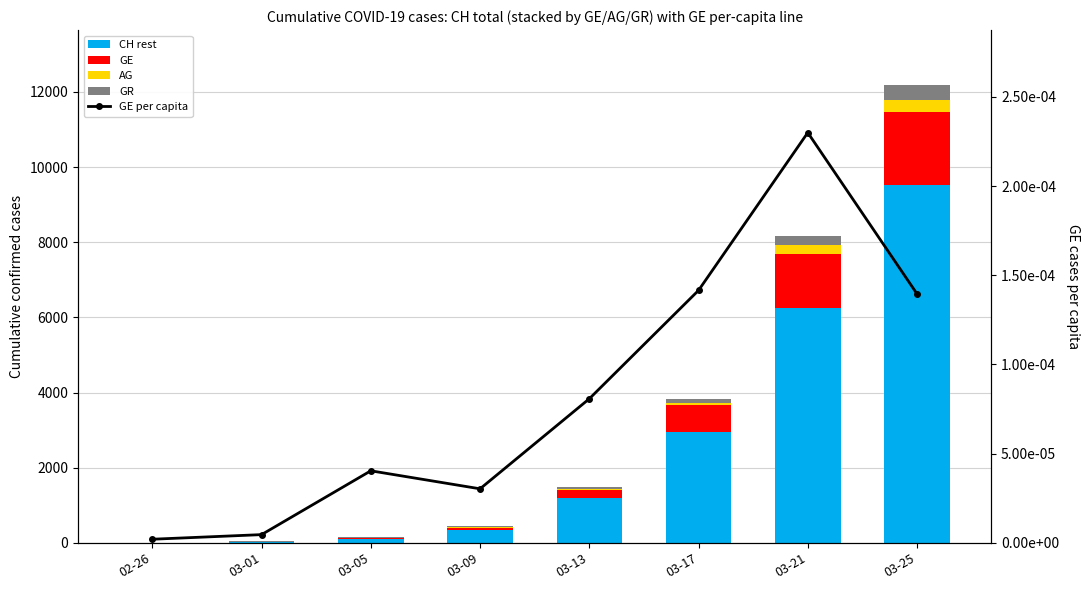

Reading right to left, list all the values displayed in this chart.

CH rest: 03-25=9514.0	03-21=6247.0	03-17=2954.0	03-13=1186.0	03-09=343.0	03-05=101.0	03-01=19.0	02-26=1.0
GE: 03-25=1959.0	03-21=1445.0	03-17=701.0	03-13=224.0	03-09=59.0	03-05=20.0	03-01=9.0	02-26=1.0
AG: 03-25=318.0	03-21=223.0	03-17=69.0	03-13=30.0	03-09=15.0	03-05=11.0	03-01=4.0	02-26=1.0
GR: 03-25=393.0	03-21=258.0	03-17=101.0	03-13=53.0	03-09=18.0	03-05=14.0	03-01=6.0	02-26=2.0
GE per capita: 03-25=0.0	03-21=0.0	03-17=0.0	03-13=0.0	03-09=0.0	03-05=0.0	03-01=0.0	02-26=0.0